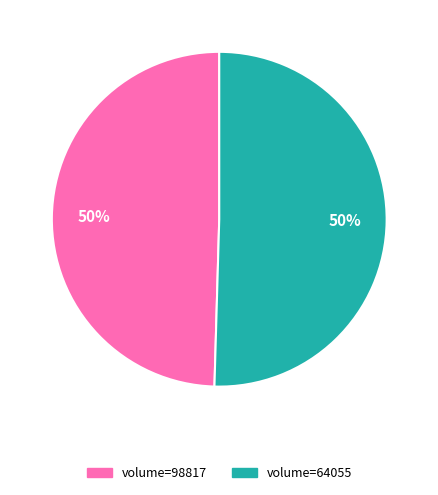

What is the ratio of the value at volume=64055 to the value at volume=98817?

1.0